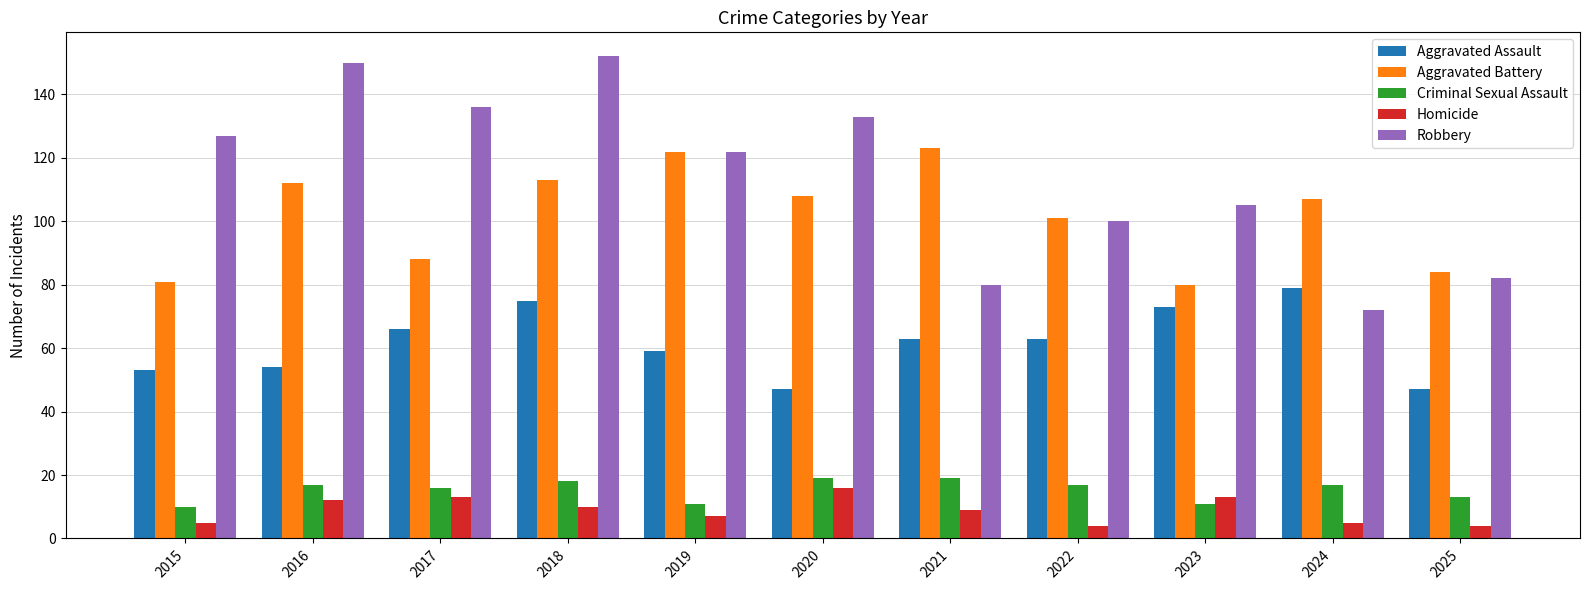

Reading left to right, what are all the values shown in this chart?

Aggravated Assault: 53	54	66	75	59	47	63	63	73	79	47
Aggravated Battery: 81	112	88	113	122	108	123	101	80	107	84
Criminal Sexual Assault: 10	17	16	18	11	19	19	17	11	17	13
Homicide: 5	12	13	10	7	16	9	4	13	5	4
Robbery: 127	150	136	152	122	133	80	100	105	72	82